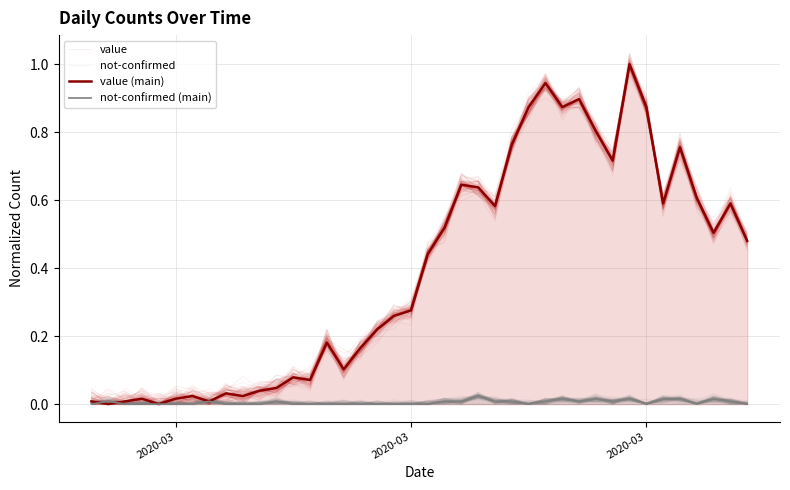

Which series has the widest spread of values?

value (main)